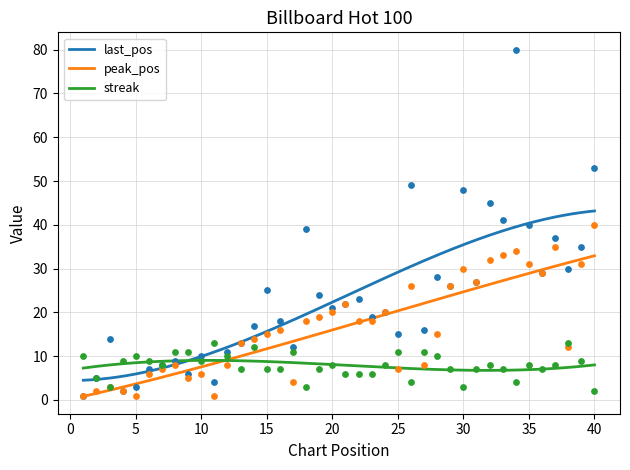

True or false: last_pos and peak_pos intersect in this chart.

False